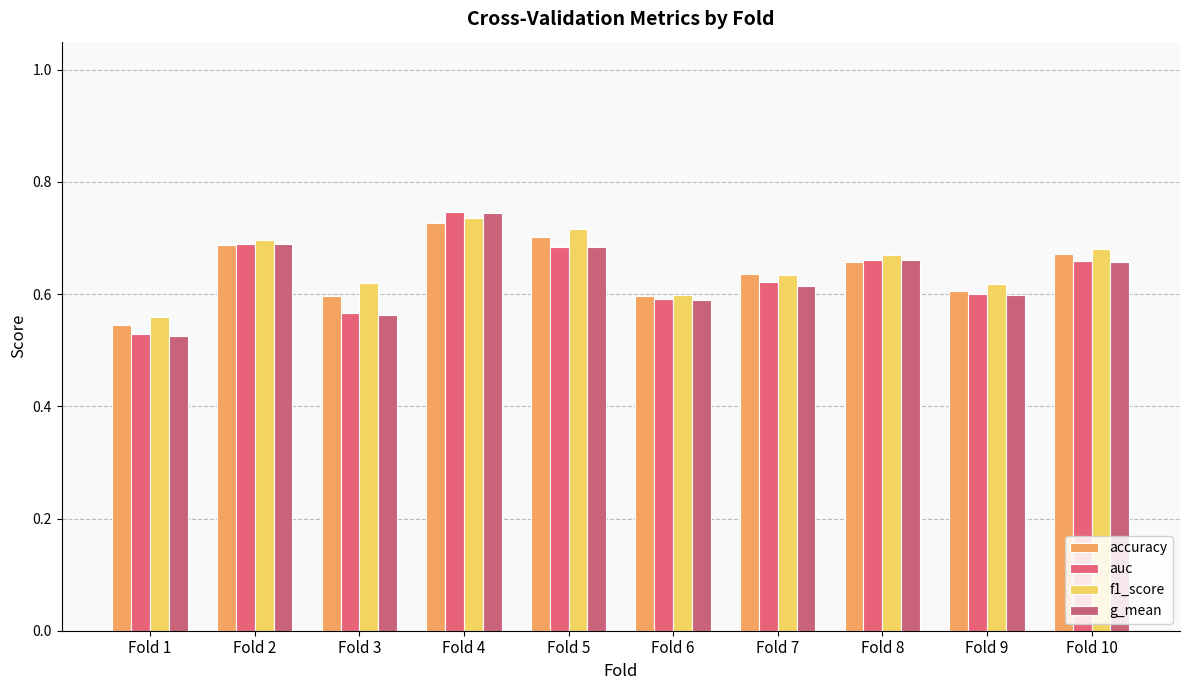

True or false: accuracy has a value of 1.2 at Fold 4.

False